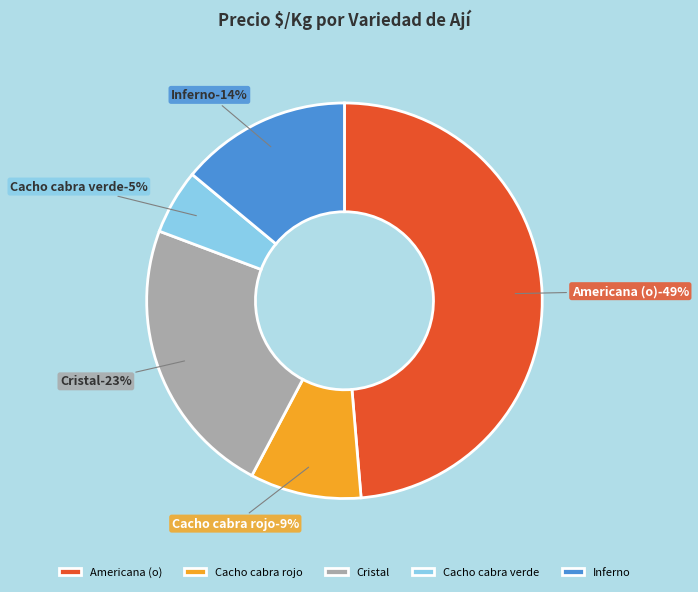

True or false: 3 accounts for 14% of the total.

False